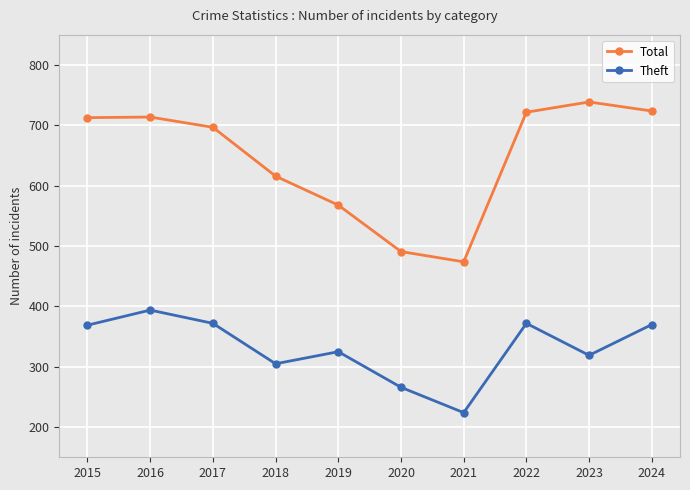

List the series in order of their overall mean, lowest first.

Theft, Total